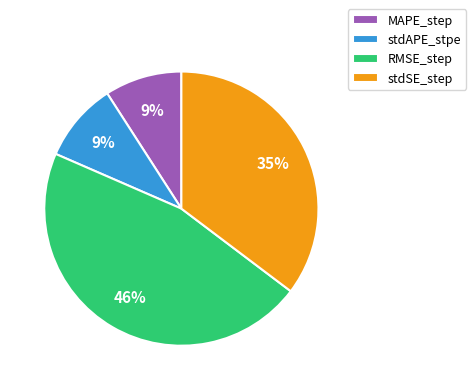

Does stdAPE_stpe represent more than half of the total?

No